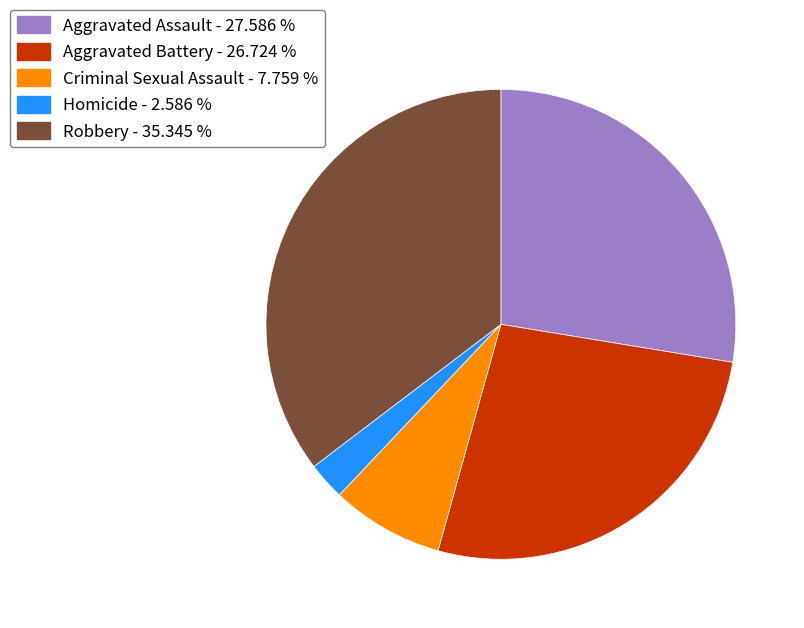

Combined, do Robbery and Homicide account for over 50%?

No